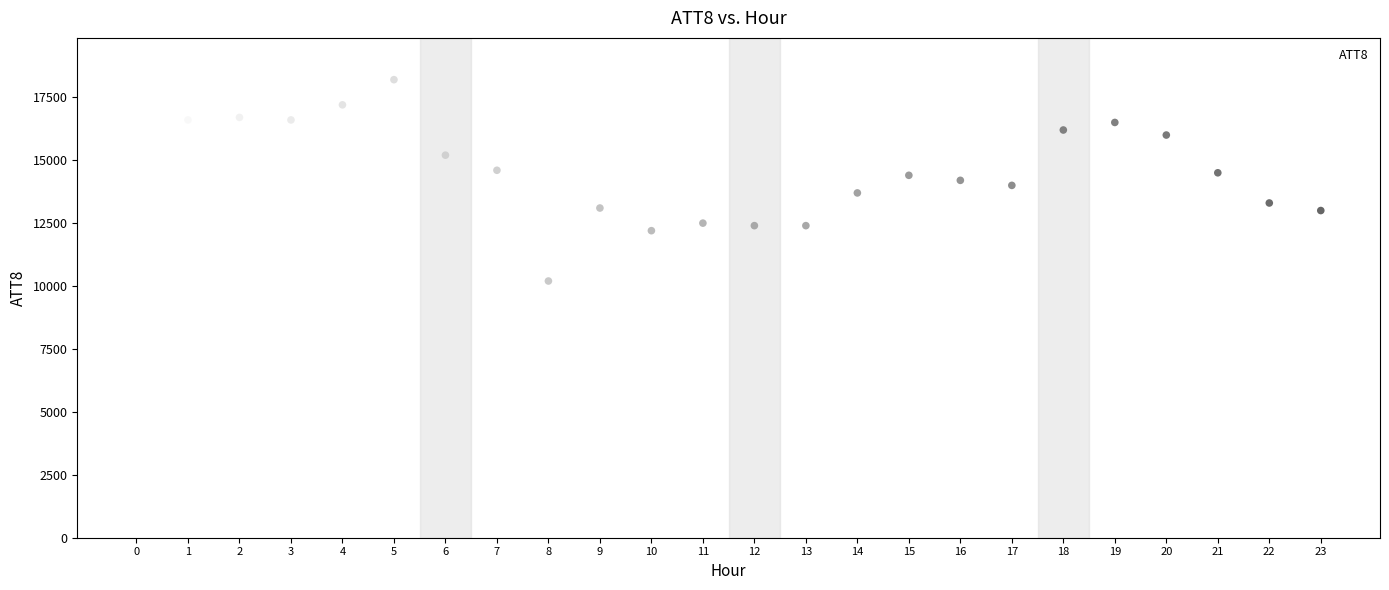

What is the range of Y values (max minus min)?

9200